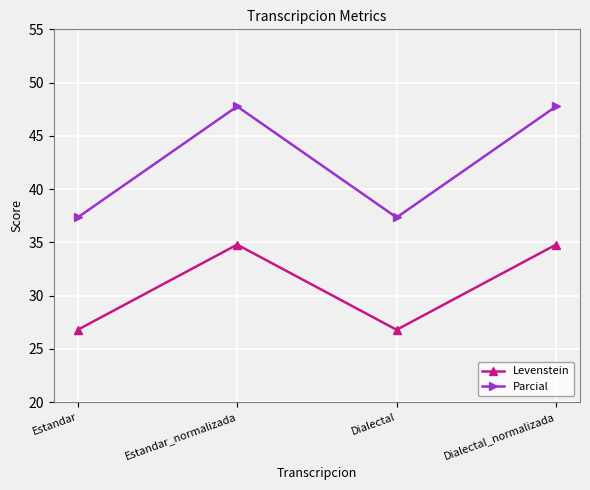

What is the total value across all series at Dialectal?

64.1